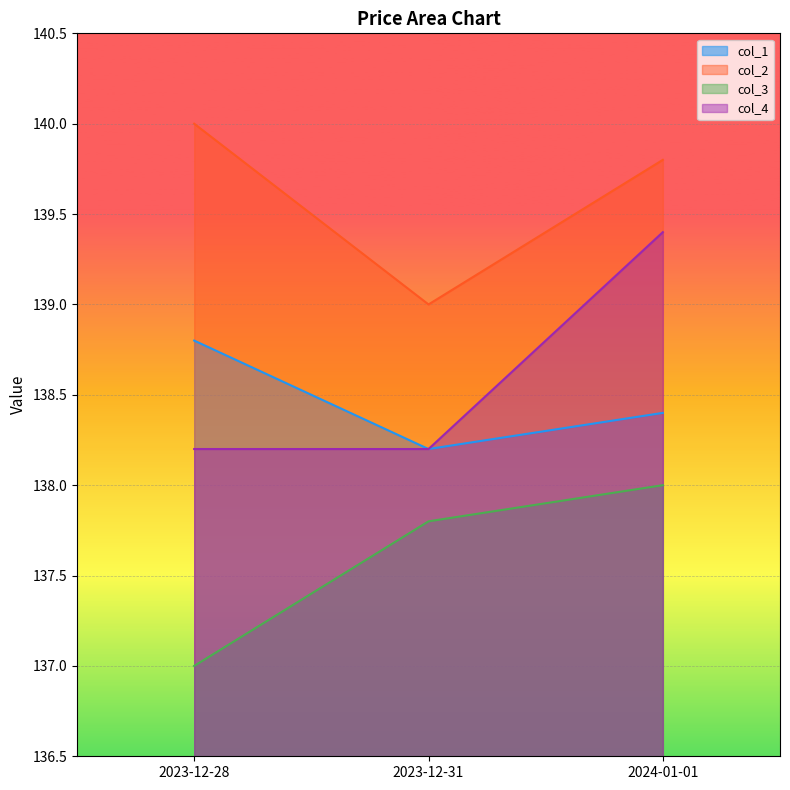

What is the sum of the col_1 values at 2023-12-31 and 2024-01-01?

276.6